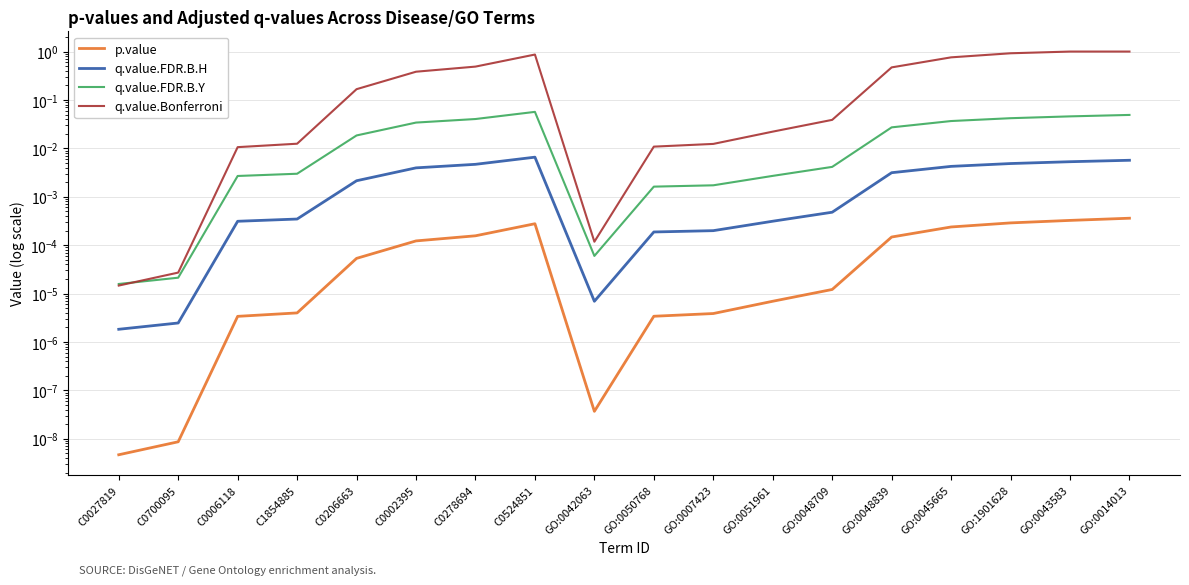

What position from the left is C0206663?

5